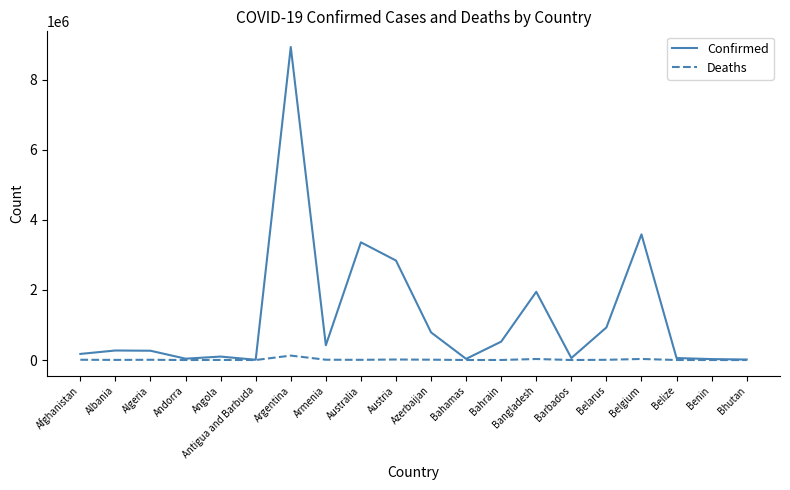

What is the average value of the Confirmed series?

1218705